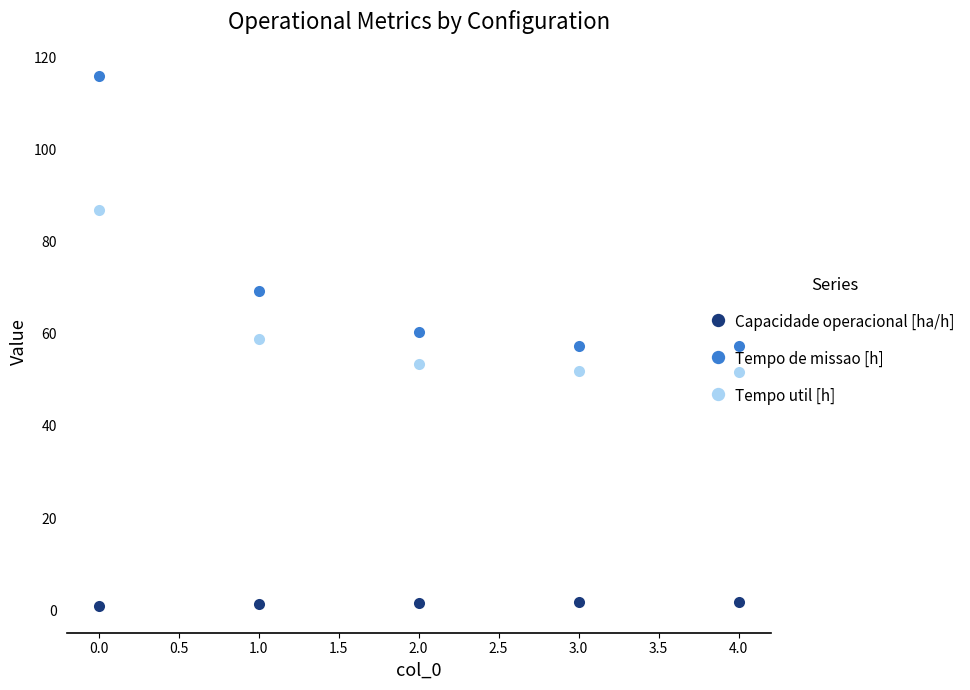

True or false: Capacidade operacional [ha/h] and Tempo util [h] cross at least once.

False